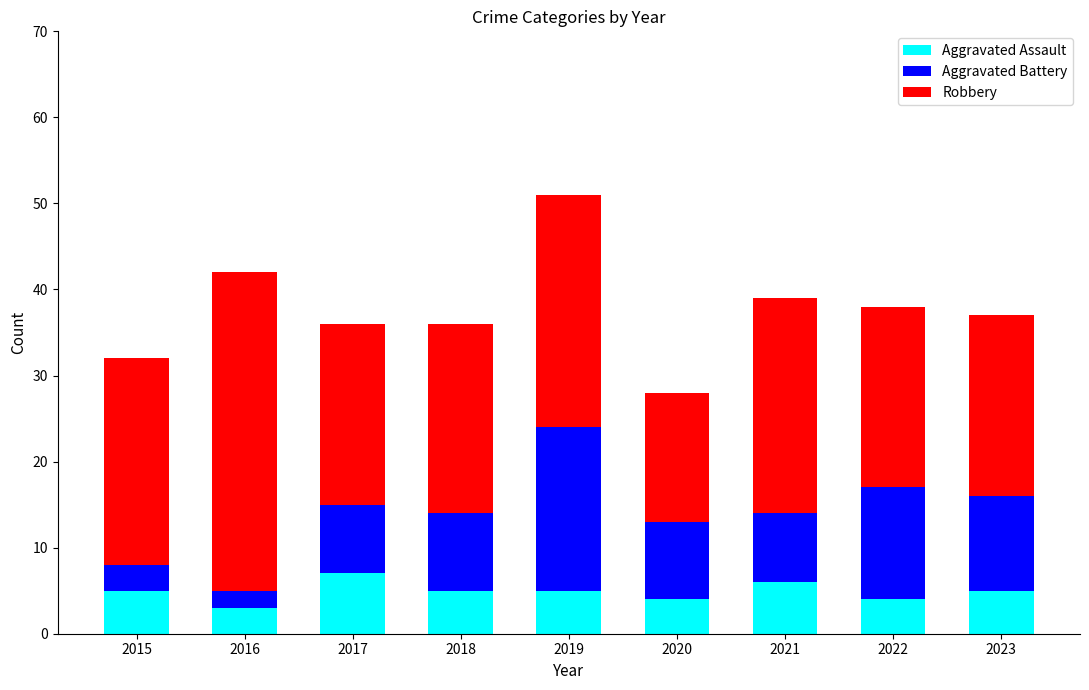

What is the difference between the maximum and second lowest values in the Aggravated Assault series?

3